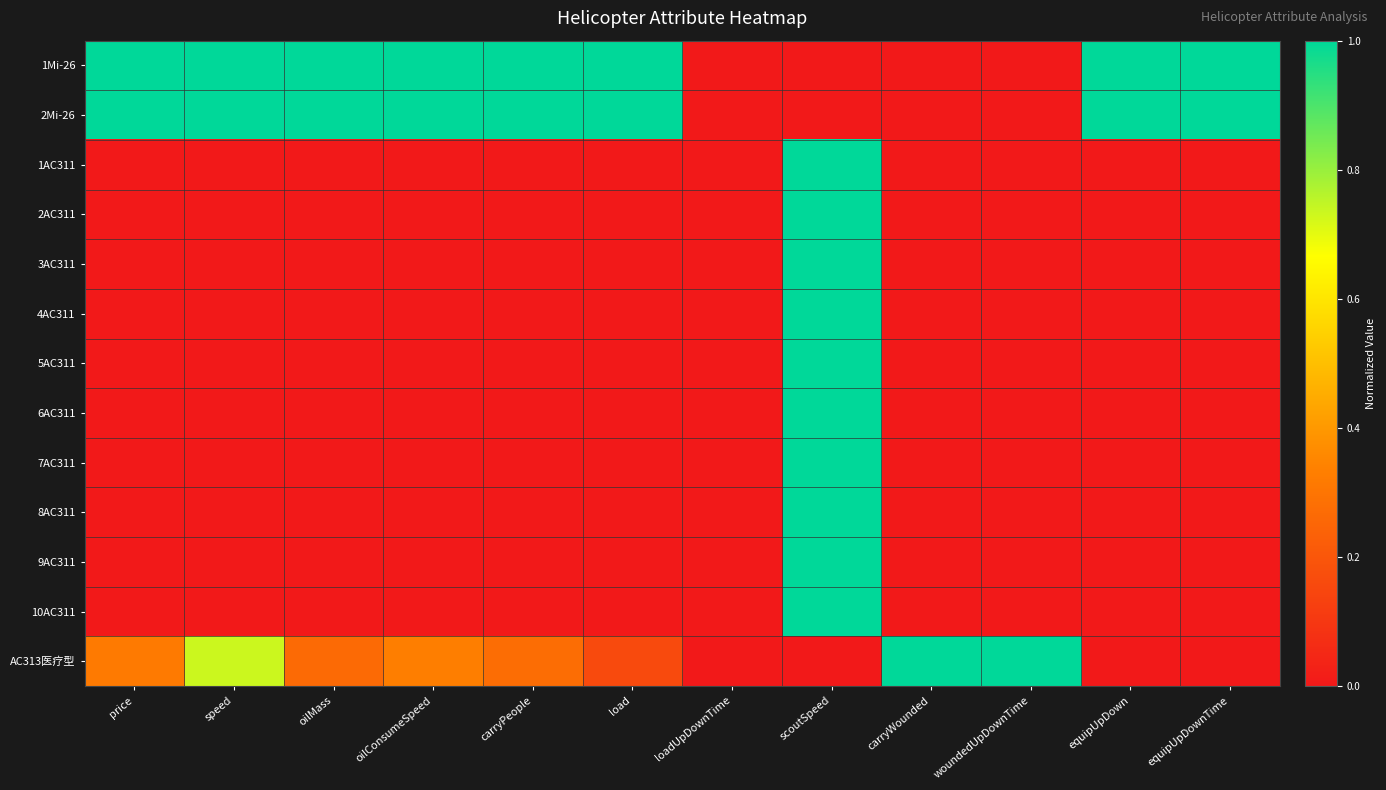

Reading left to right, list all the values displayed in this chart.

1Mi-26: price=1.0	speed=1.0	oilMass=1.0	oilConsumeSpeed=1.0	carryPeople=1.0	load=1.0	loadUpDownTime=0.0	scoutSpeed=0.0	carryWounded=0.0	woundedUpDownTime=0.0	equipUpDown=1.0	equipUpDownTime=1.0
2Mi-26: price=1.0	speed=1.0	oilMass=1.0	oilConsumeSpeed=1.0	carryPeople=1.0	load=1.0	loadUpDownTime=0.0	scoutSpeed=0.0	carryWounded=0.0	woundedUpDownTime=0.0	equipUpDown=1.0	equipUpDownTime=1.0
1AC311: price=0.0	speed=0.0	oilMass=0.0	oilConsumeSpeed=0.0	carryPeople=0.0	load=0.0	loadUpDownTime=0.0	scoutSpeed=1.0	carryWounded=0.0	woundedUpDownTime=0.0	equipUpDown=0.0	equipUpDownTime=0.0
2AC311: price=0.0	speed=0.0	oilMass=0.0	oilConsumeSpeed=0.0	carryPeople=0.0	load=0.0	loadUpDownTime=0.0	scoutSpeed=1.0	carryWounded=0.0	woundedUpDownTime=0.0	equipUpDown=0.0	equipUpDownTime=0.0
3AC311: price=0.0	speed=0.0	oilMass=0.0	oilConsumeSpeed=0.0	carryPeople=0.0	load=0.0	loadUpDownTime=0.0	scoutSpeed=1.0	carryWounded=0.0	woundedUpDownTime=0.0	equipUpDown=0.0	equipUpDownTime=0.0
4AC311: price=0.0	speed=0.0	oilMass=0.0	oilConsumeSpeed=0.0	carryPeople=0.0	load=0.0	loadUpDownTime=0.0	scoutSpeed=1.0	carryWounded=0.0	woundedUpDownTime=0.0	equipUpDown=0.0	equipUpDownTime=0.0
5AC311: price=0.0	speed=0.0	oilMass=0.0	oilConsumeSpeed=0.0	carryPeople=0.0	load=0.0	loadUpDownTime=0.0	scoutSpeed=1.0	carryWounded=0.0	woundedUpDownTime=0.0	equipUpDown=0.0	equipUpDownTime=0.0
6AC311: price=0.0	speed=0.0	oilMass=0.0	oilConsumeSpeed=0.0	carryPeople=0.0	load=0.0	loadUpDownTime=0.0	scoutSpeed=1.0	carryWounded=0.0	woundedUpDownTime=0.0	equipUpDown=0.0	equipUpDownTime=0.0
7AC311: price=0.0	speed=0.0	oilMass=0.0	oilConsumeSpeed=0.0	carryPeople=0.0	load=0.0	loadUpDownTime=0.0	scoutSpeed=1.0	carryWounded=0.0	woundedUpDownTime=0.0	equipUpDown=0.0	equipUpDownTime=0.0
8AC311: price=0.0	speed=0.0	oilMass=0.0	oilConsumeSpeed=0.0	carryPeople=0.0	load=0.0	loadUpDownTime=0.0	scoutSpeed=1.0	carryWounded=0.0	woundedUpDownTime=0.0	equipUpDown=0.0	equipUpDownTime=0.0
9AC311: price=0.0	speed=0.0	oilMass=0.0	oilConsumeSpeed=0.0	carryPeople=0.0	load=0.0	loadUpDownTime=0.0	scoutSpeed=1.0	carryWounded=0.0	woundedUpDownTime=0.0	equipUpDown=0.0	equipUpDownTime=0.0
10AC311: price=0.0	speed=0.0	oilMass=0.0	oilConsumeSpeed=0.0	carryPeople=0.0	load=0.0	loadUpDownTime=0.0	scoutSpeed=1.0	carryWounded=0.0	woundedUpDownTime=0.0	equipUpDown=0.0	equipUpDownTime=0.0
AC313医疗型: price=0.3	speed=0.7	oilMass=0.3	oilConsumeSpeed=0.3	carryPeople=0.3	load=0.2	loadUpDownTime=0.0	scoutSpeed=0.0	carryWounded=1.0	woundedUpDownTime=1.0	equipUpDown=0.0	equipUpDownTime=0.0